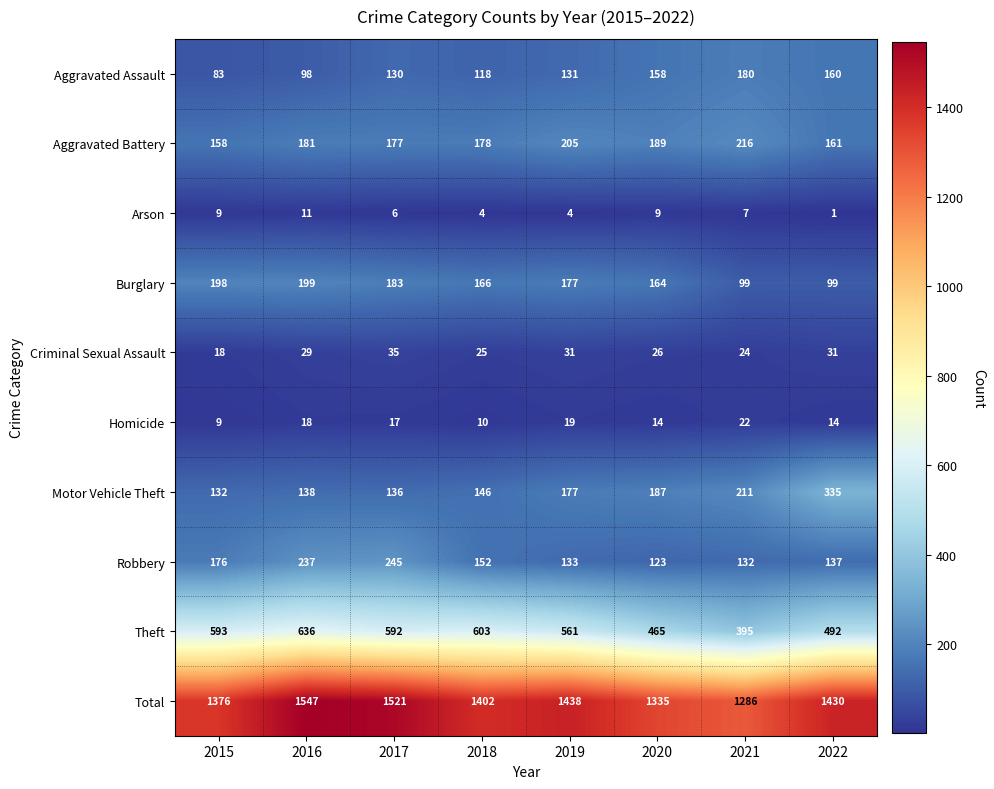

At which category does the chart reach its peak across all series?

2016